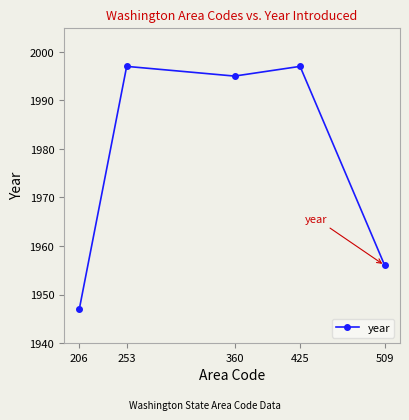

How many points are higher than both their immediate neighbors (excluding endpoints)?

2